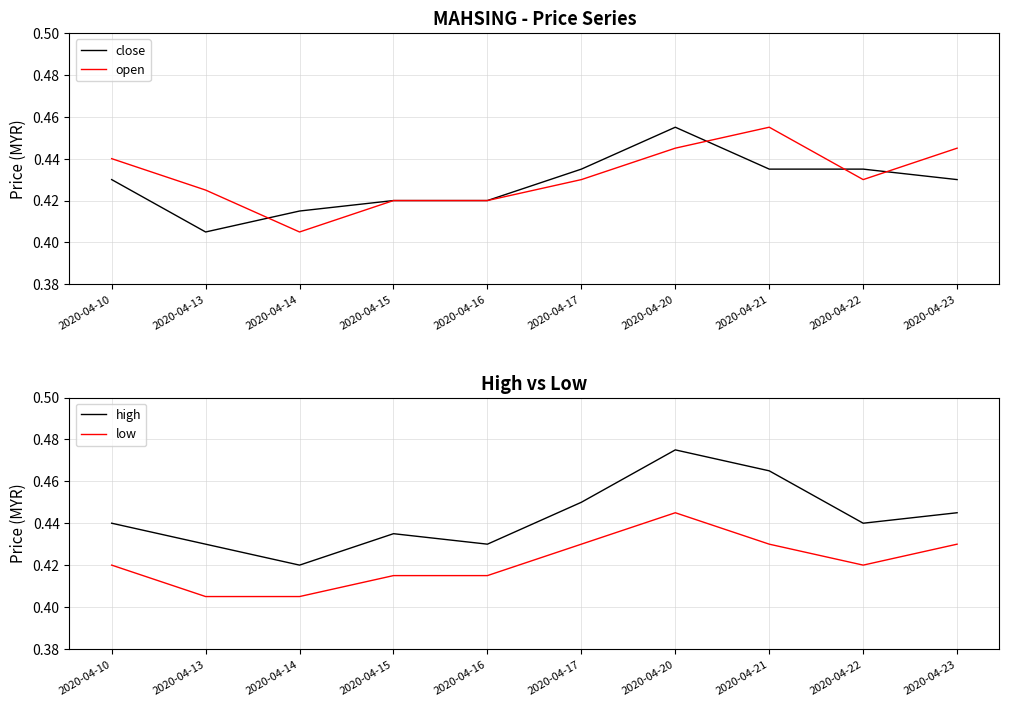

True or false: low and high cross at least once.

False